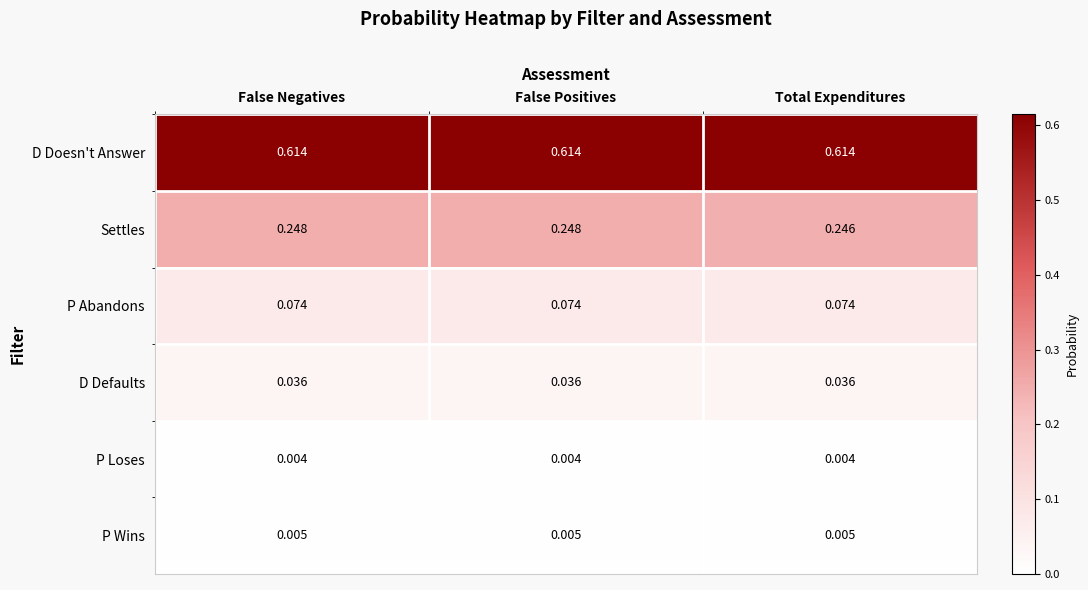

Which series has the largest total across all categories?

D Doesn't Answer